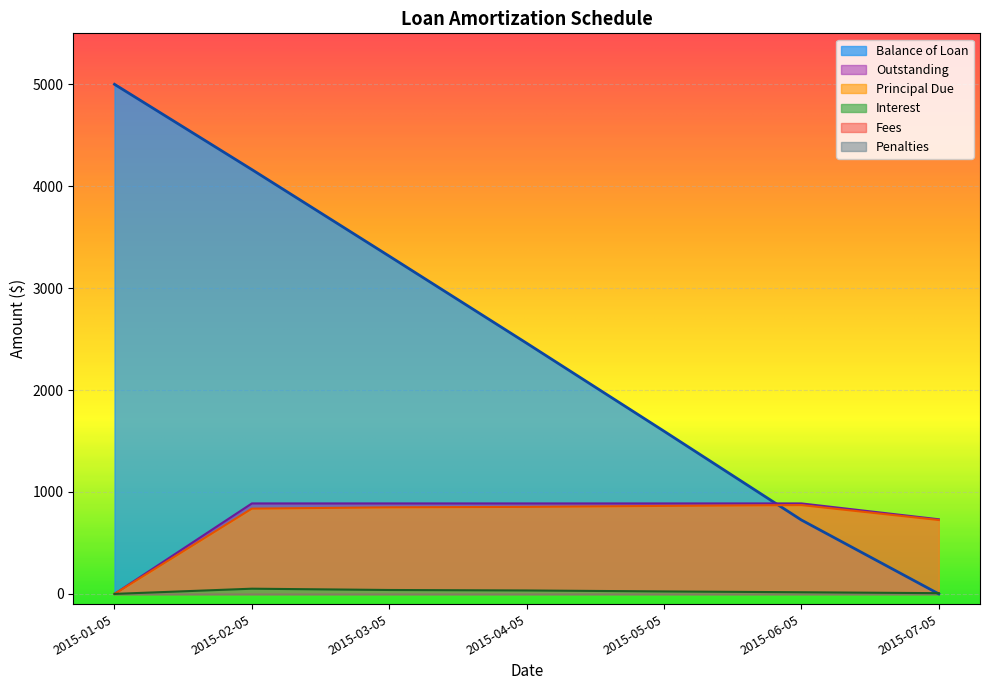

Reading left to right, what are all the values shown in this chart?

Balance of Loan: 5000.0	4163.3	3313.9	2459.9	1596.5	725.0	0.0
Principal Due: 0.0	836.7	849.4	854.0	863.5	871.5	725.0
Interest: 0.0	51.0	38.3	33.8	24.2	16.3	7.1
Outstanding: 0.0	887.7	887.7	887.7	887.7	887.7	732.1